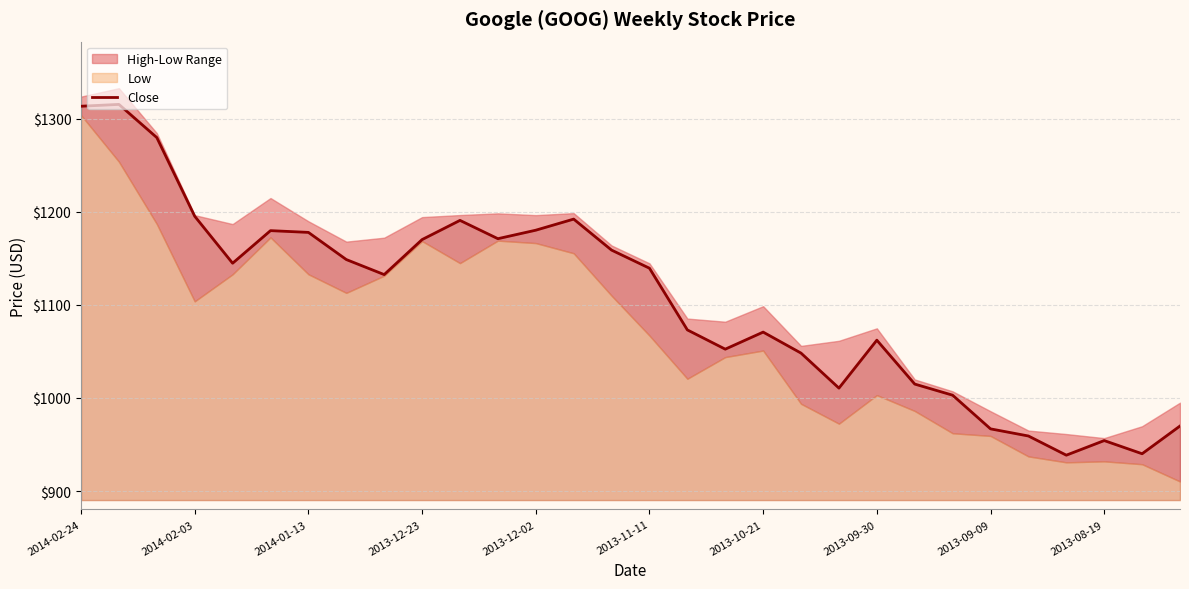

What is the difference between the maximum and minimum values?

377.1